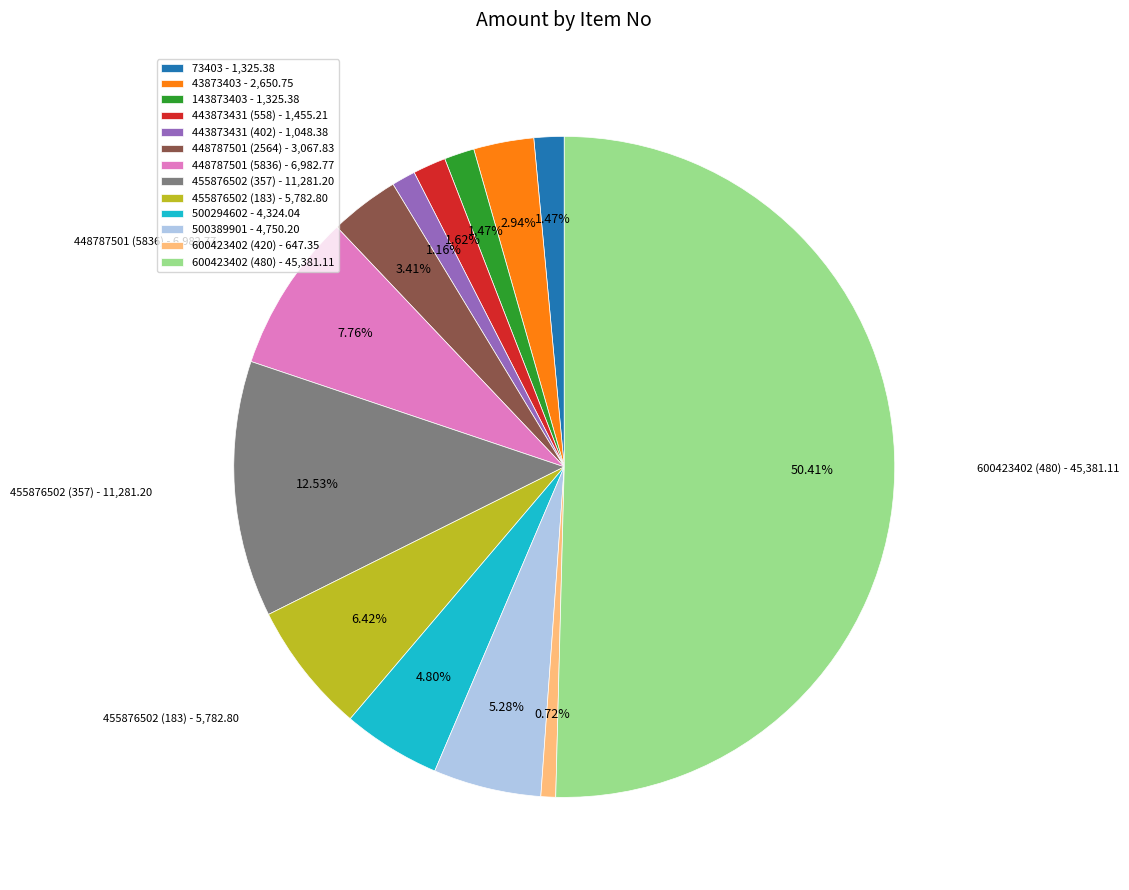

Count the number of slices in the pie.

13